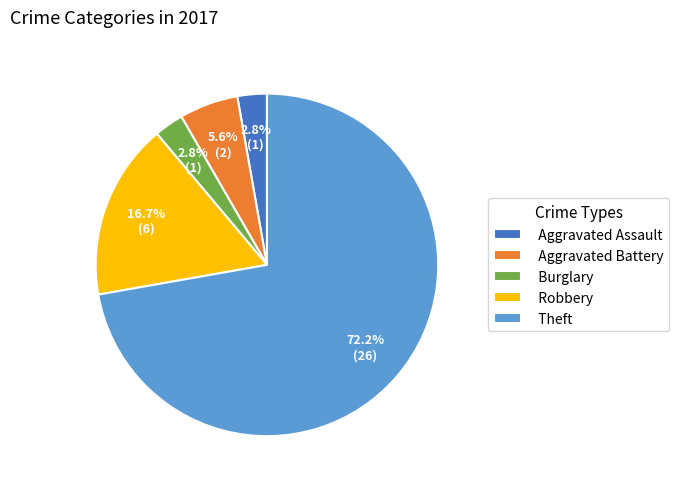

What is the largest slice in the pie chart?

Theft